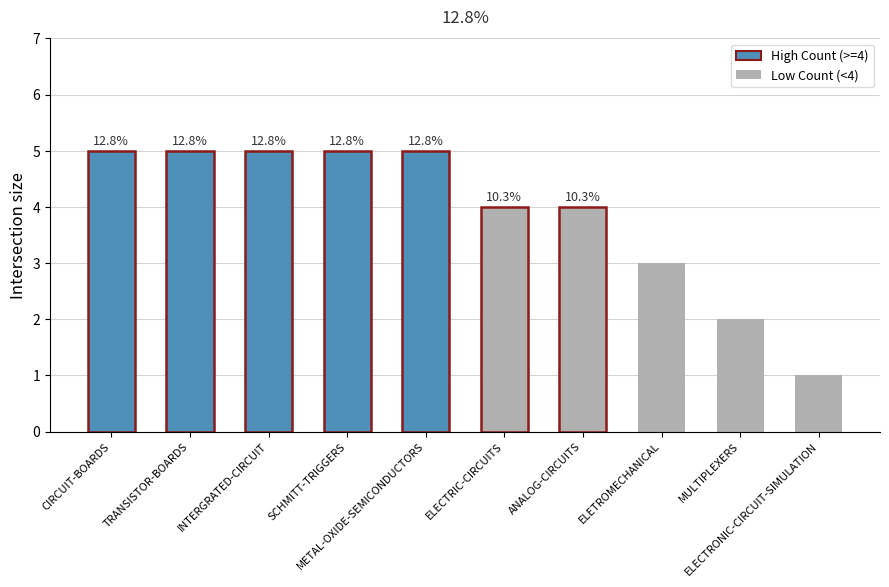

What position from the right is TRANSISTOR-BOARDS?

9